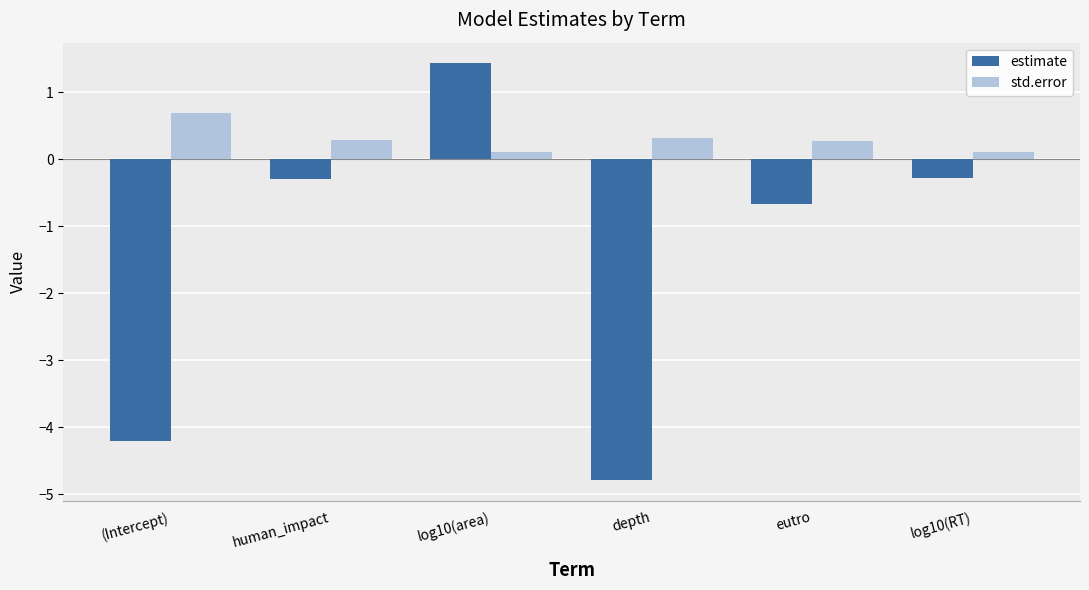

Reading left to right, transcribe all the data shown in this chart.

estimate: -4.2	-0.3	1.4	-4.8	-0.7	-0.3
std.error: 0.7	0.3	0.1	0.3	0.3	0.1